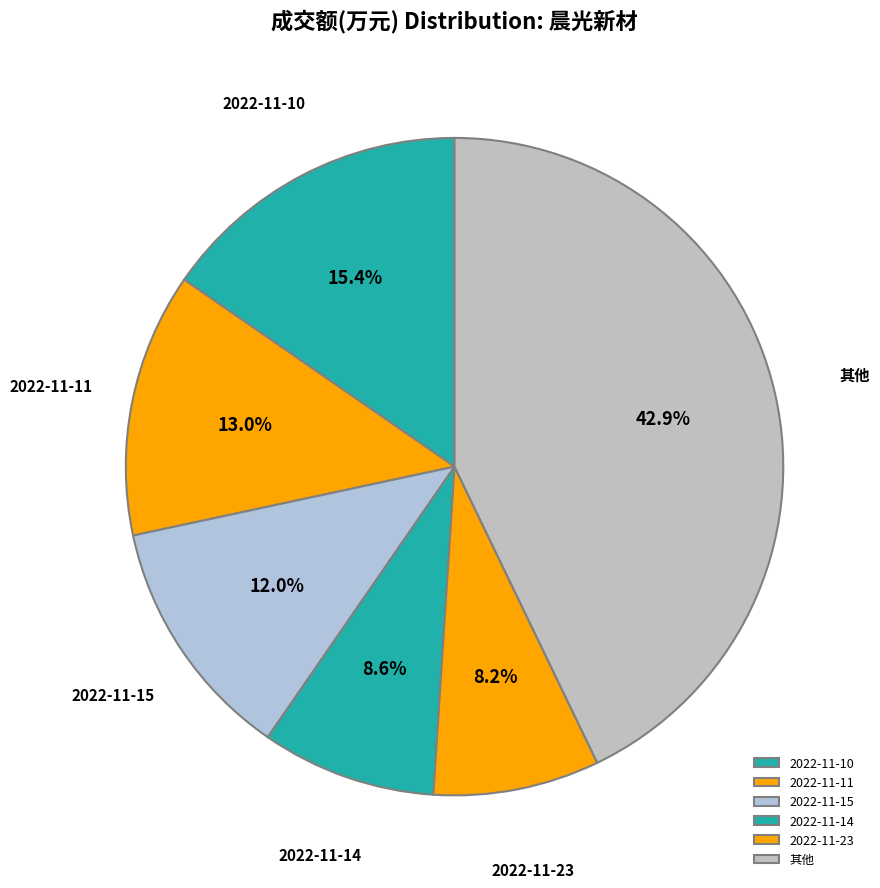

Approximately how many times larger is the value at 2022-11-15 compared to 2022-11-14?

1.4